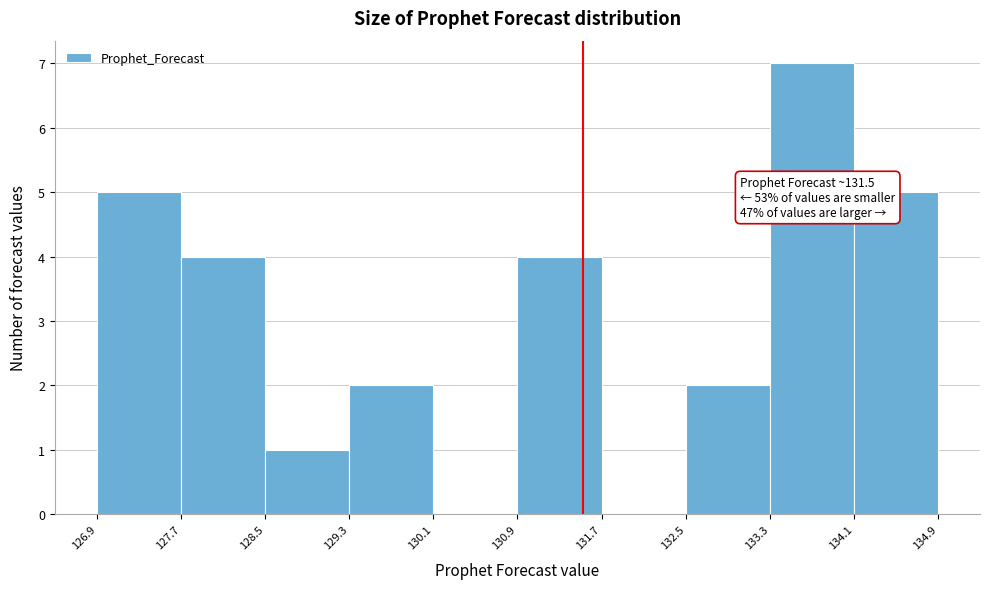

Over which range of the x-axis is the bar tallest?

133.3 to 134.1